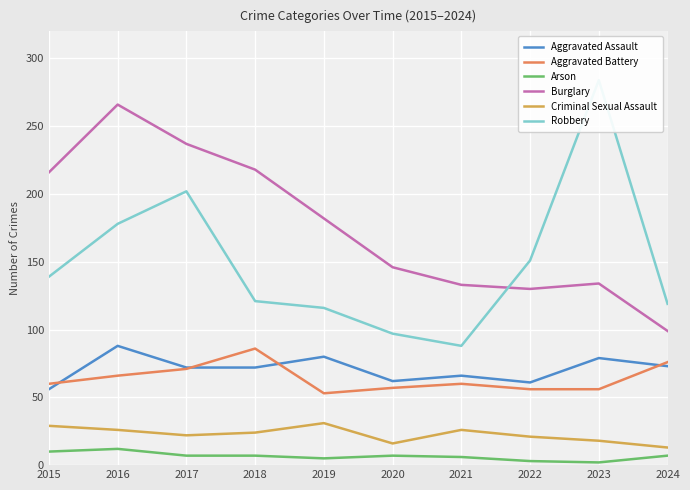

How many data points in Aggravated Assault are above 72?

4